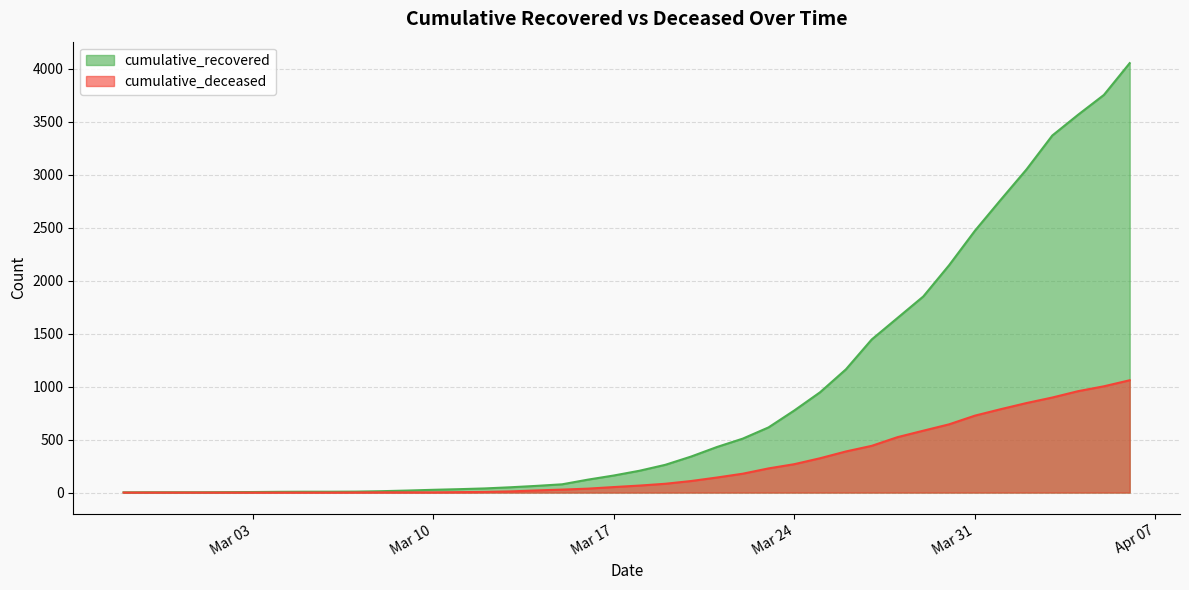

Which category has the lowest value in the cumulative_deceased series?

2020-02-27